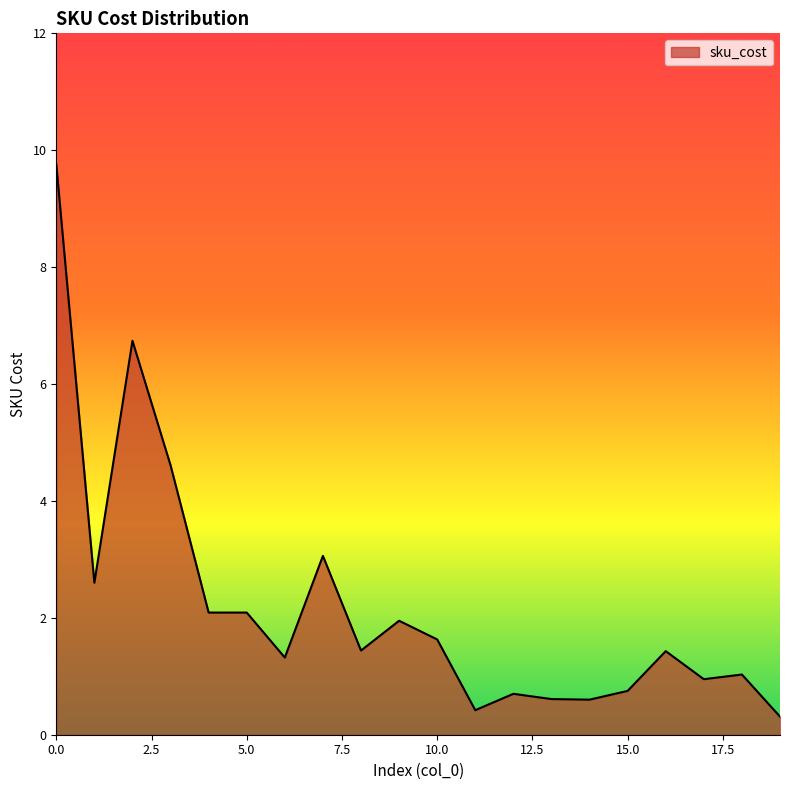

Does the chart have visible grid lines?

No